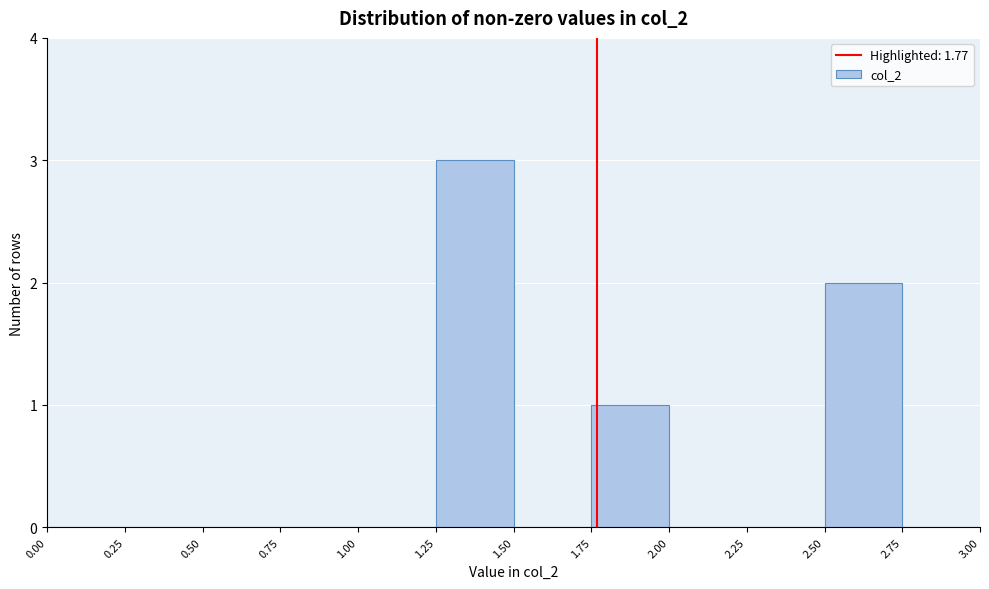

Over which range of the x-axis is the bar tallest?

1.25 to 1.50